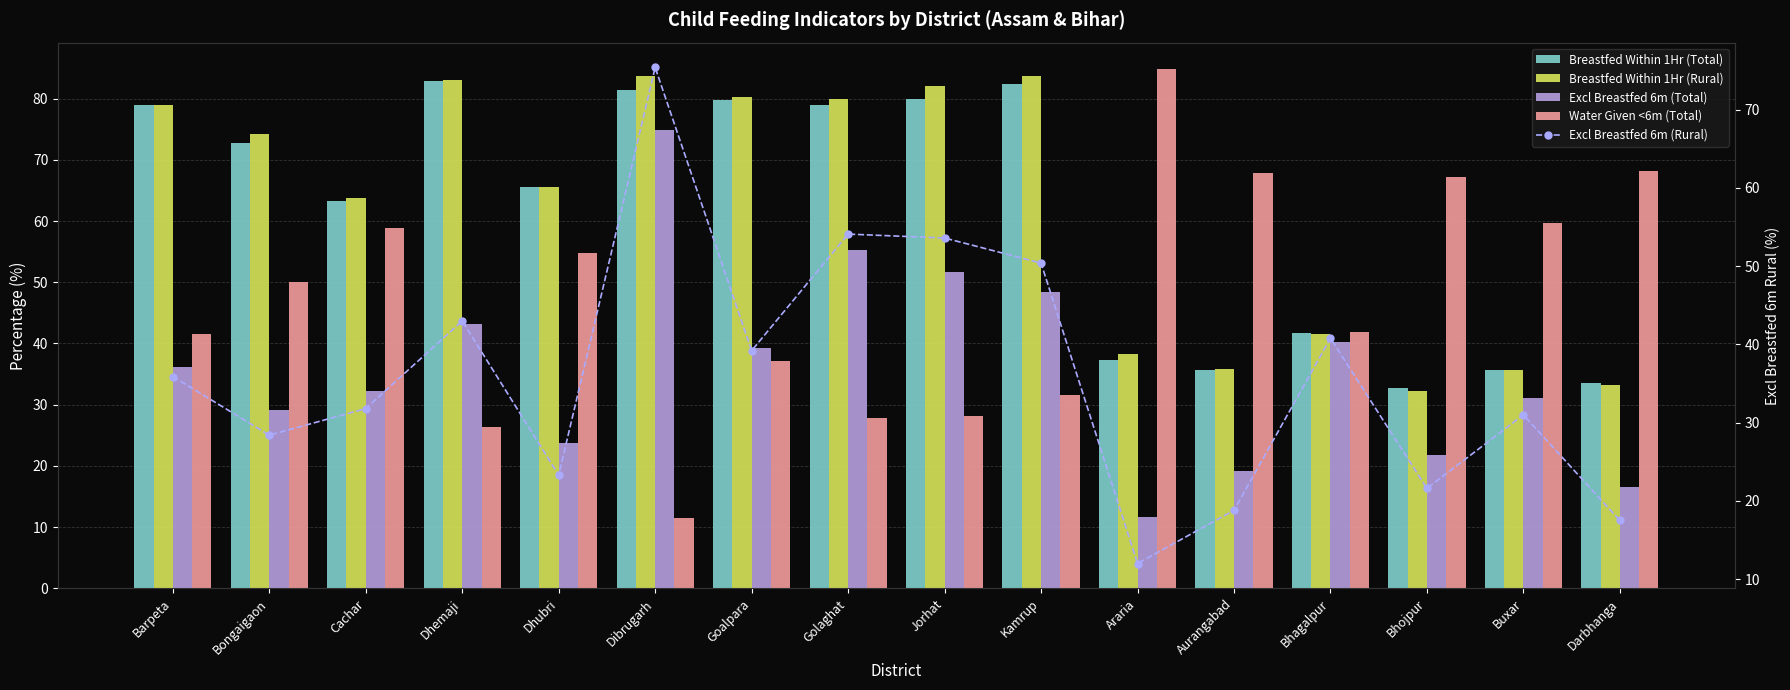

List the series in order of their peak value, highest first.

Water Given <6m (Total), Breastfed Within 1Hr (Rural), Breastfed Within 1Hr (Total), Excl Breastfed 6m (Rural), Excl Breastfed 6m (Total)